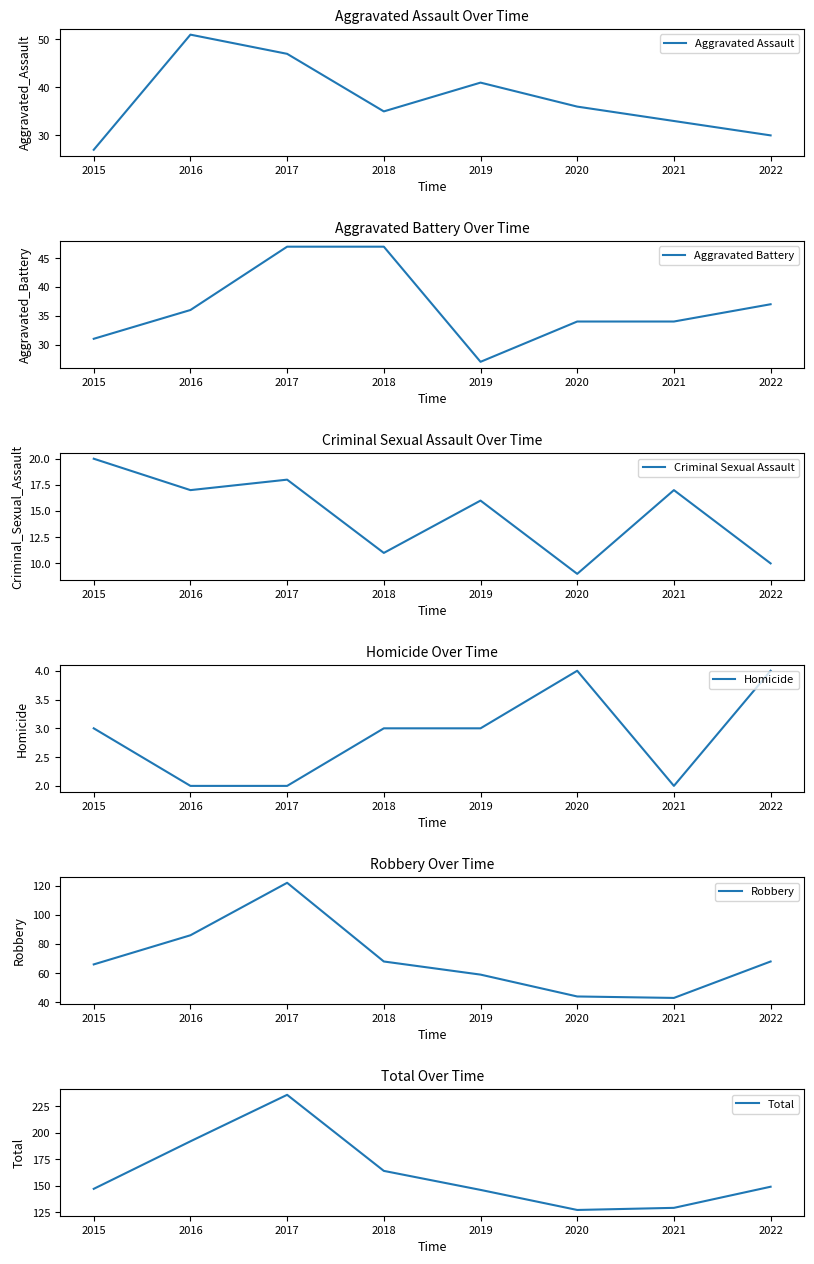

True or false: Aggravated Battery and Criminal Sexual Assault intersect in this chart.

False